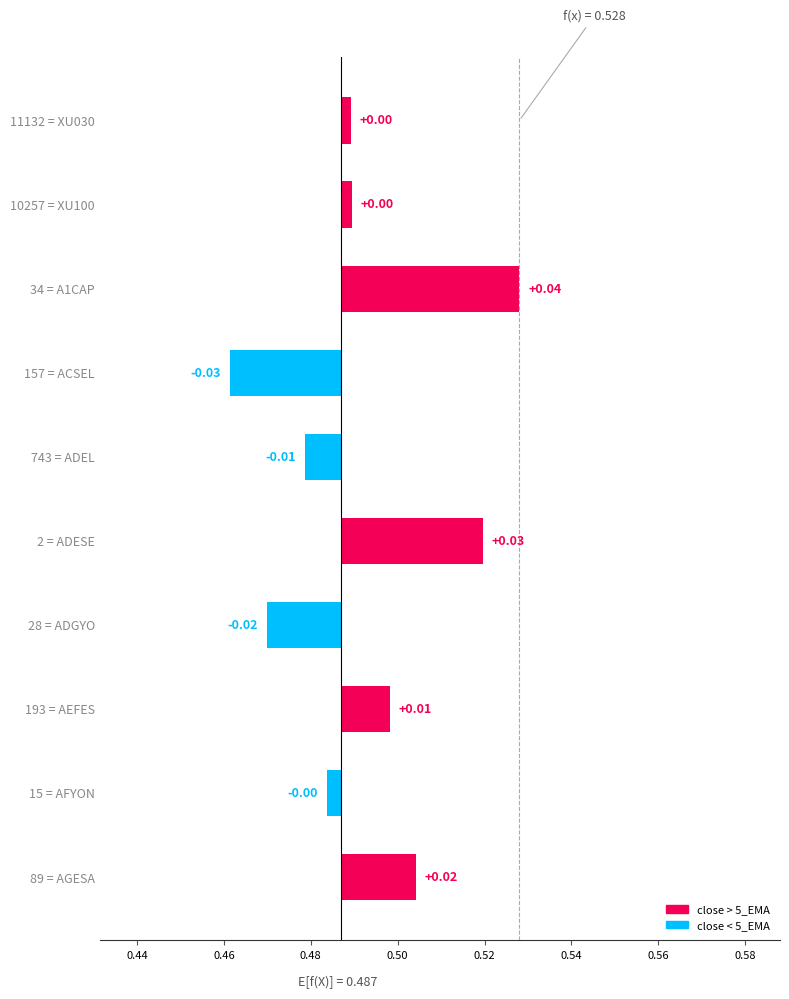

Is it true that the value at 743 = ADEL is -0.0?

False